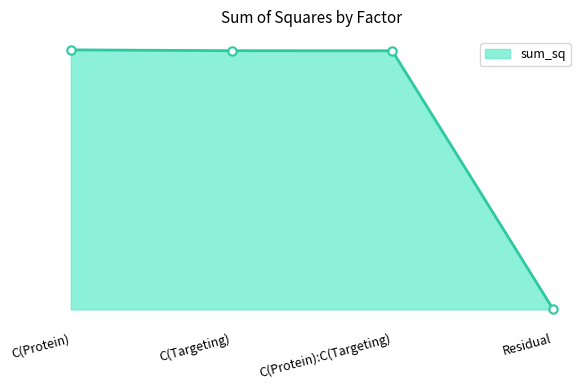

Between Residual and C(Protein), which is larger?

C(Protein)